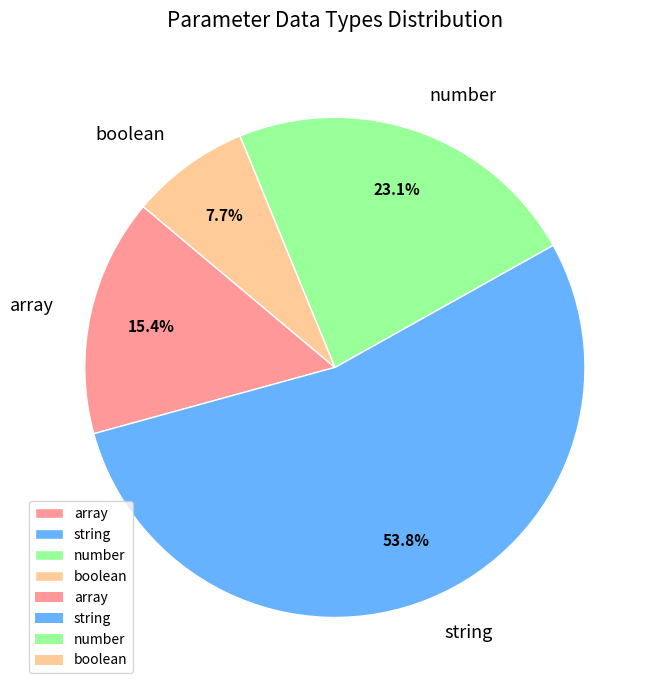

Which slice is the smallest?

boolean